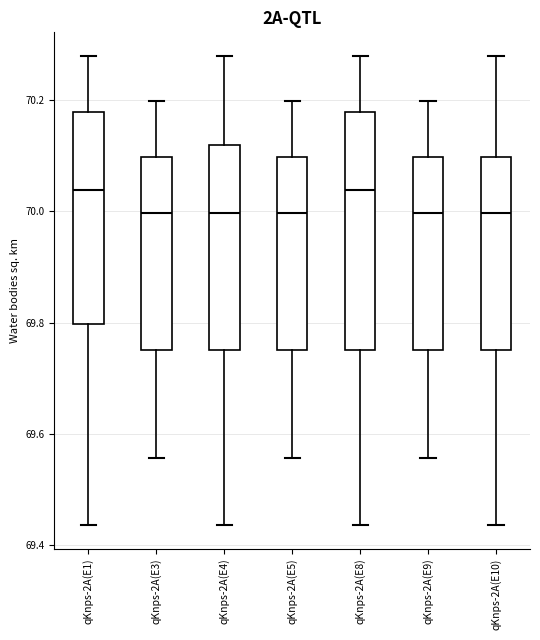

Reading left to right, read every box against the y-axis: the position of its median line, the range the box covers, and the ends of its whiskers. The values are not printed on the chart, so give them approximately, as read against the axis.

qKnps-2A(E1): median 70.04, box 69.80 to 70.18, whiskers 69.44 to 70.28
qKnps-2A(E3): median 70.00, box 69.76 to 70.10, whiskers 69.56 to 70.20
qKnps-2A(E4): median 70.00, box 69.76 to 70.12, whiskers 69.44 to 70.28
qKnps-2A(E5): median 70.00, box 69.76 to 70.10, whiskers 69.56 to 70.20
qKnps-2A(E8): median 70.04, box 69.76 to 70.18, whiskers 69.44 to 70.28
qKnps-2A(E9): median 70.00, box 69.76 to 70.10, whiskers 69.56 to 70.20
qKnps-2A(E10): median 70.00, box 69.76 to 70.10, whiskers 69.44 to 70.28